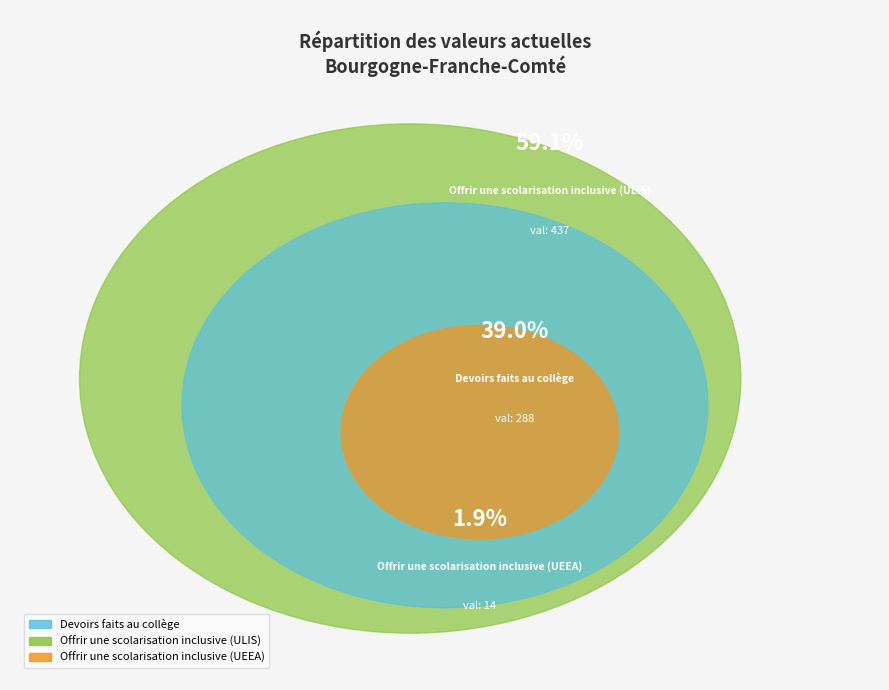

How many segments does this pie chart have?

3